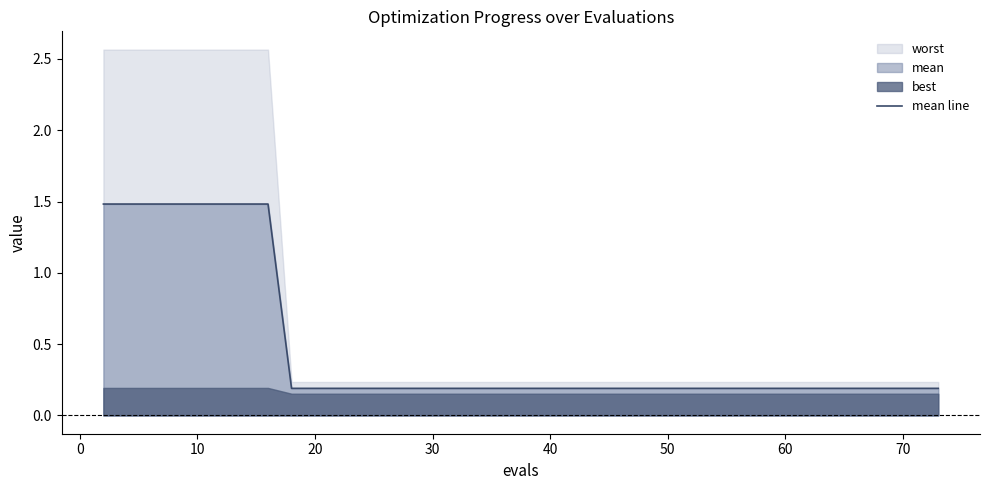

Is it true that mean line equals 0.1 at 20?

False